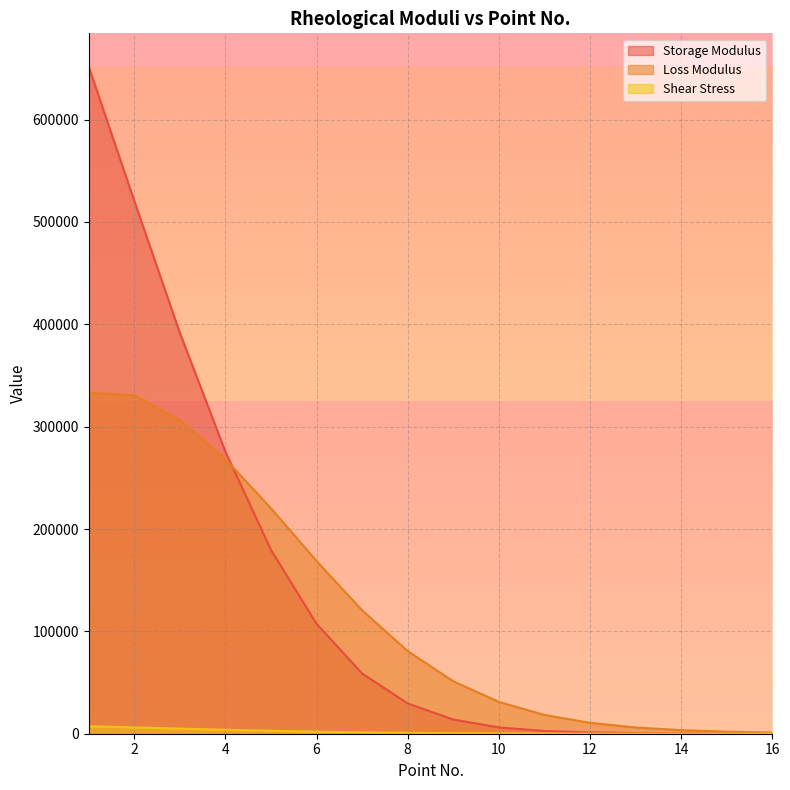

What is the sum of all Storage Modulus values?

2239371.7